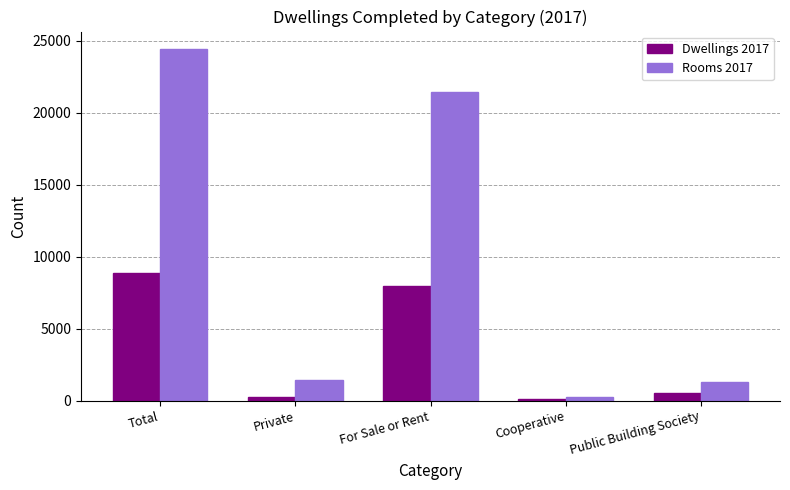

Rank the series by their average value, from lowest to highest.

Dwellings 2017, Rooms 2017